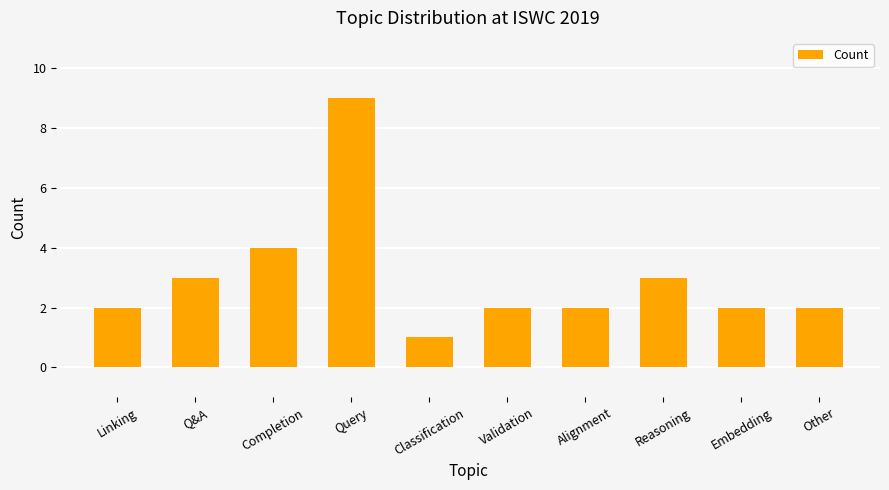

At which category does the chart reach its peak across all series?

Query